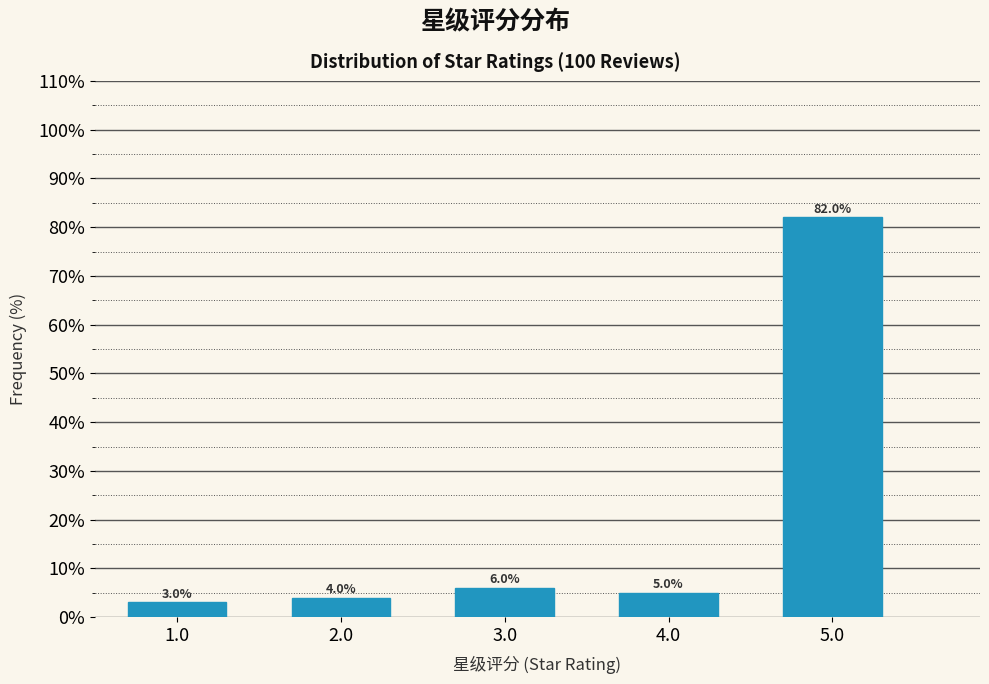

Reading left to right, list all the values displayed in this chart.

1.0=3	2.0=4	3.0=6	4.0=5	5.0=82